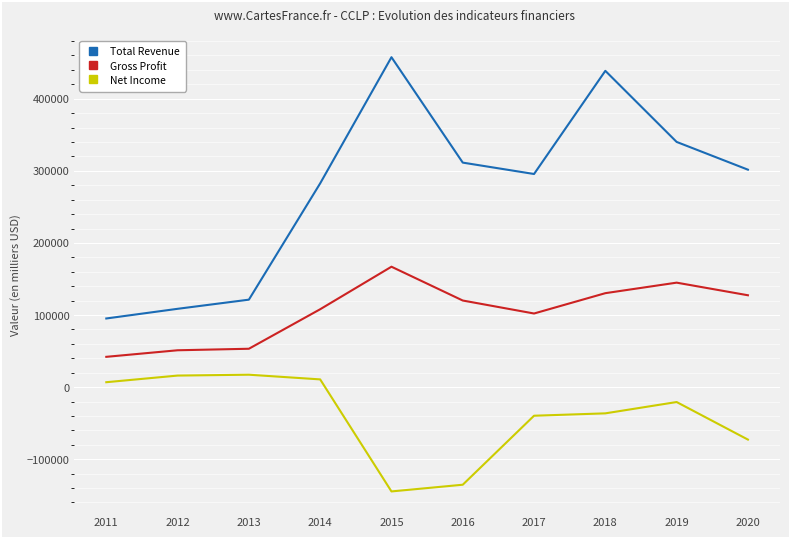

True or false: Gross Profit and Total Revenue cross at least once.

False